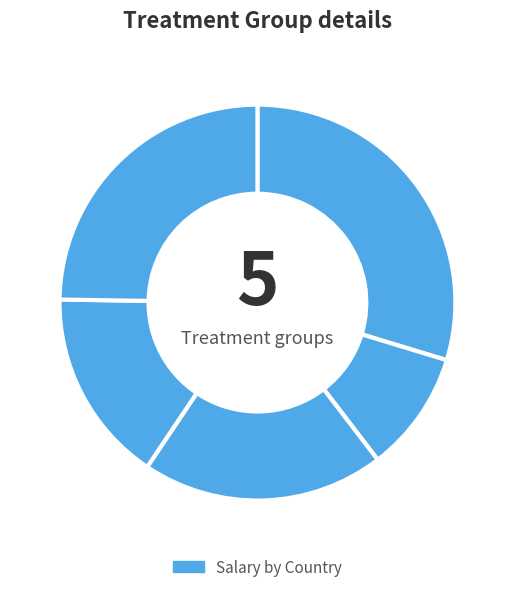

Count the number of slices in the pie.

5